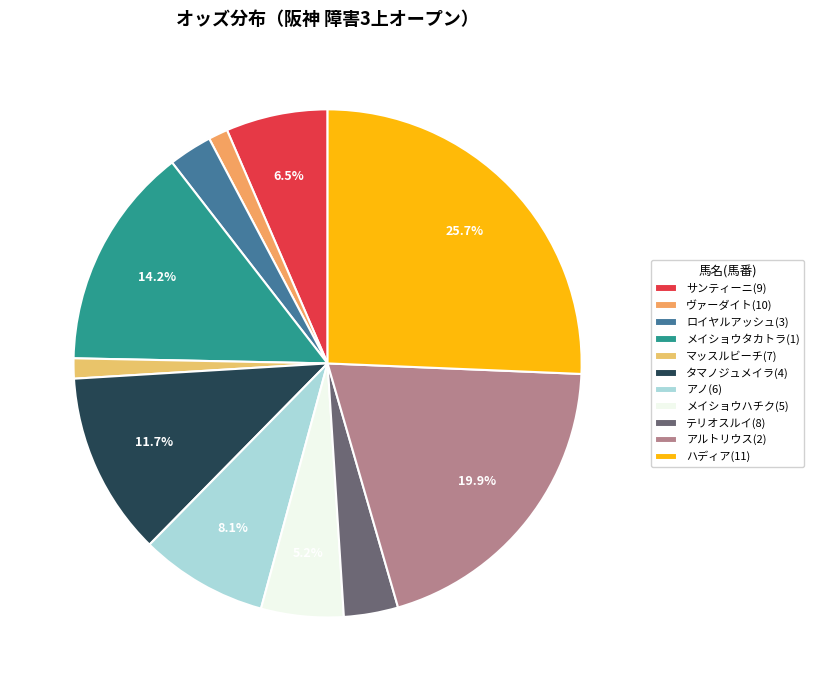

Count the number of slices in the pie.

11